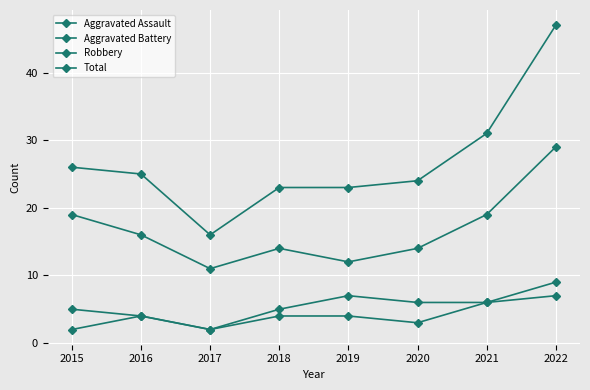

True or false: Aggravated Battery and Robbery cross at least once.

False